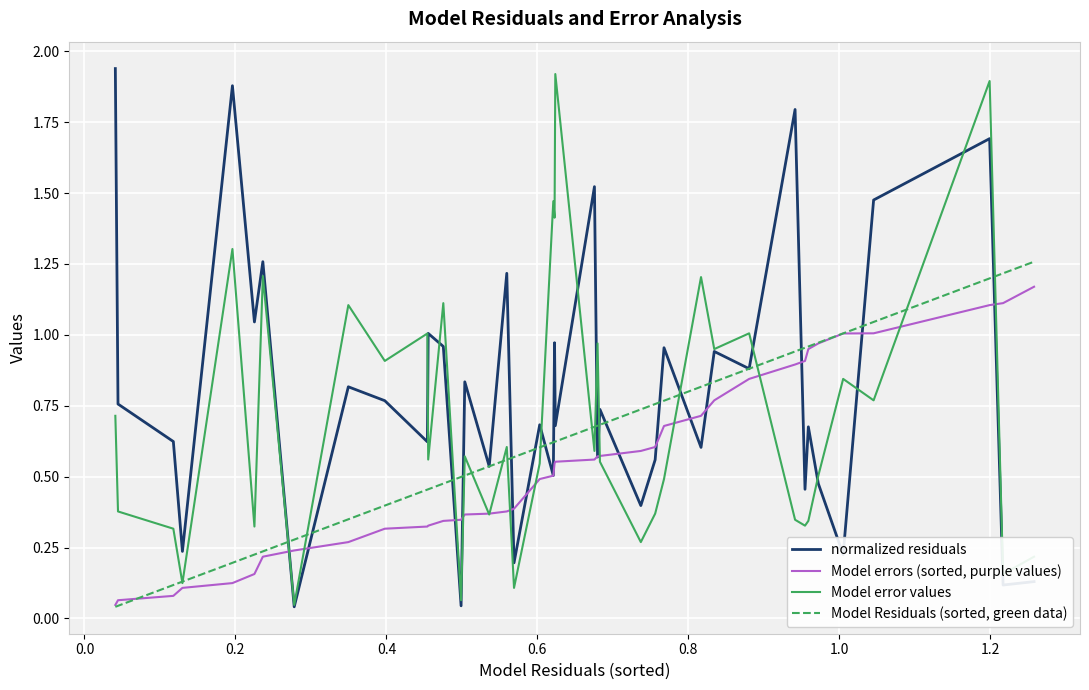

Does the chart display data point markers on the line(s)?

No